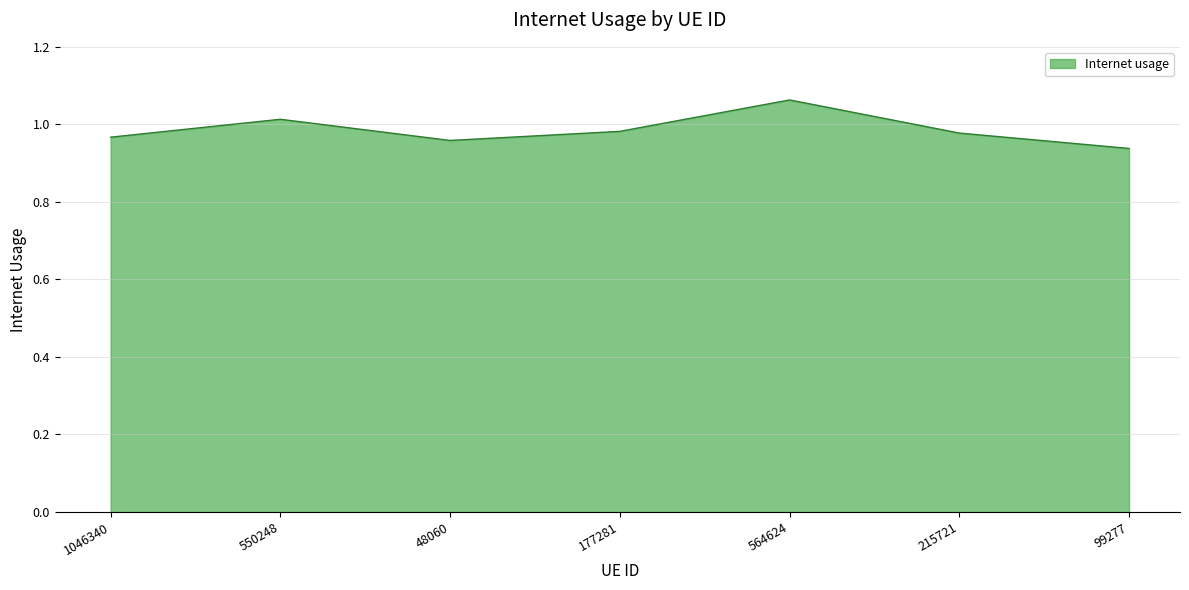

How many distinct data groups are displayed?

1